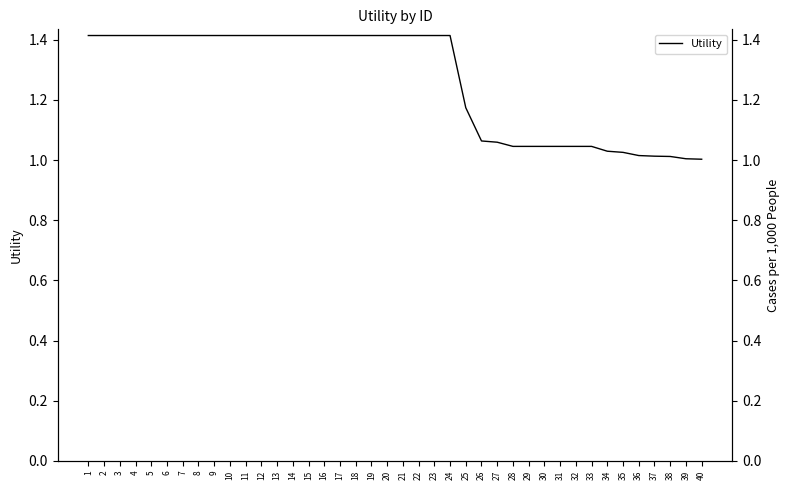

What is the change in value from 26 to 39?

-0.1